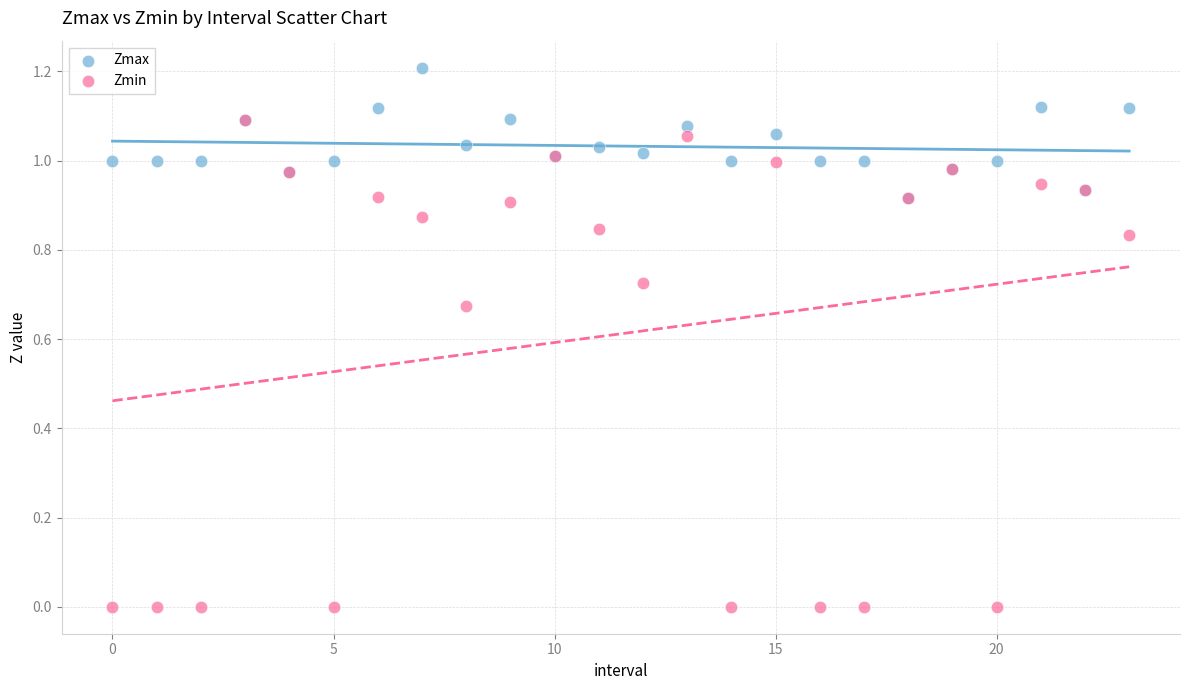

Which series contains the highest Y value?

Zmax